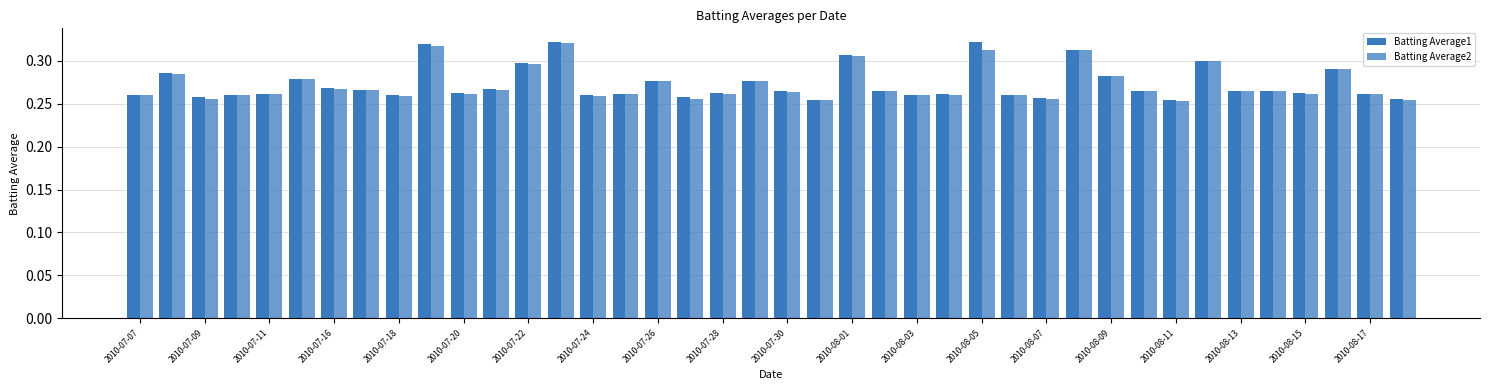

How many groups of bars are there?

40